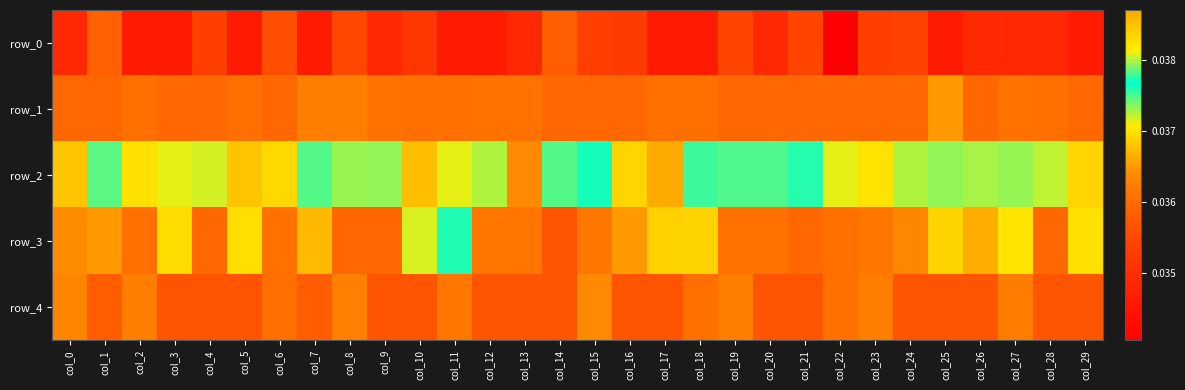

The value of row_4 at col_17 is 0.0. True or false?

True